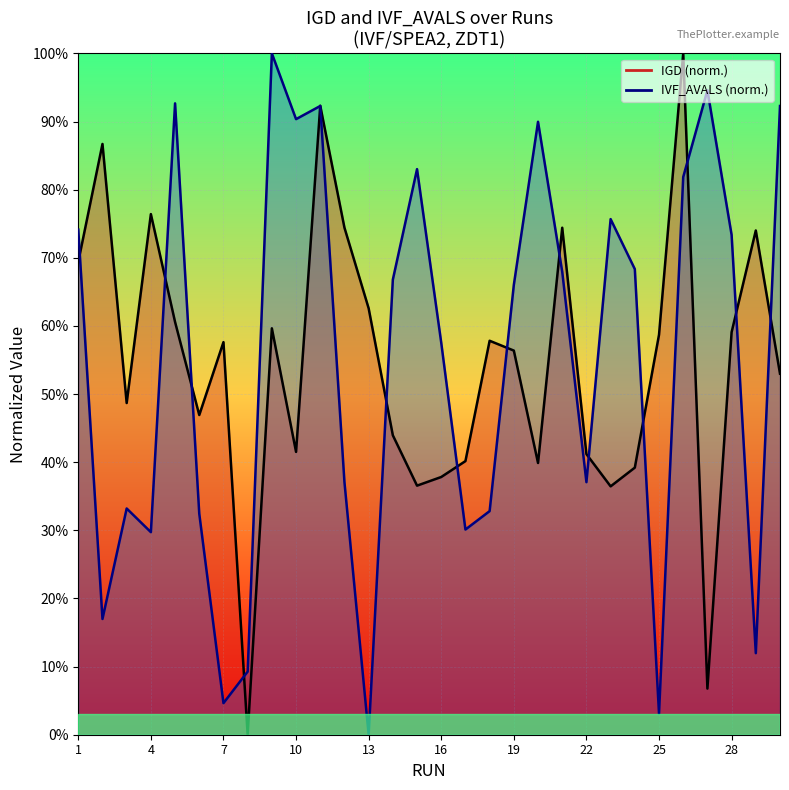

How many values in IVF_AVALS are above zero?

29